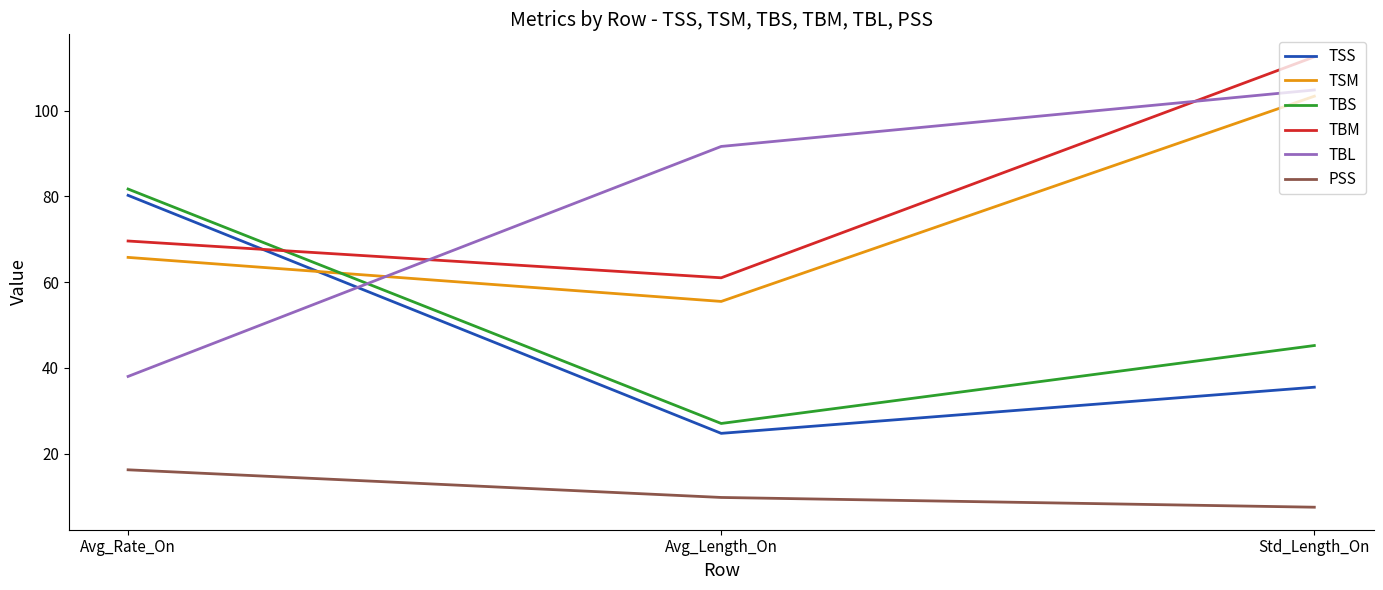

What position from the left is Avg_Length_On?

2